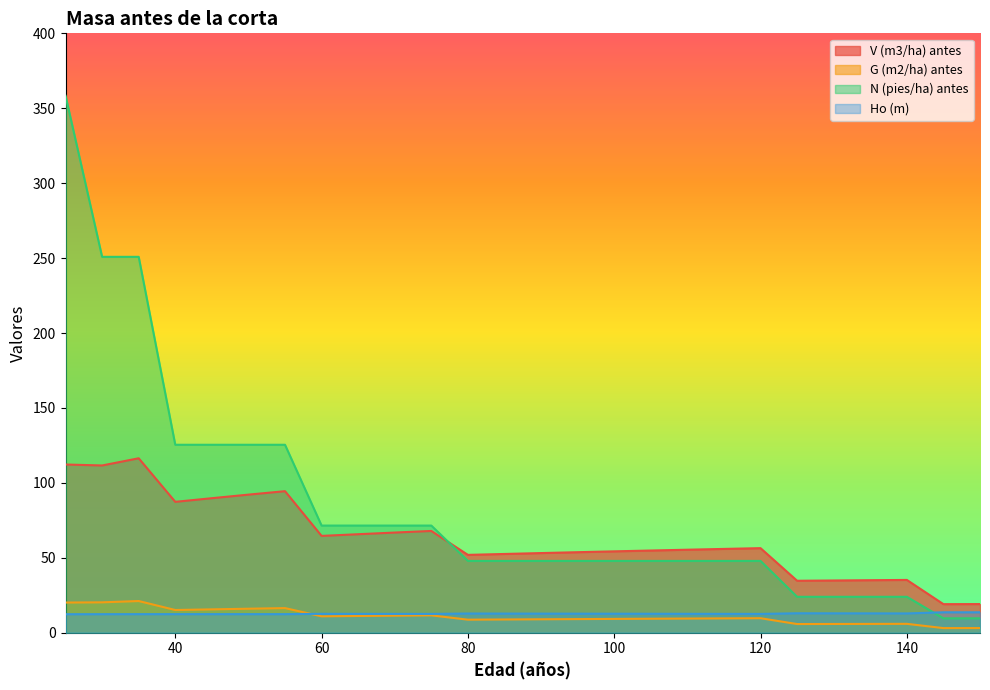

What is the maximum value shown in the chart?

358.4